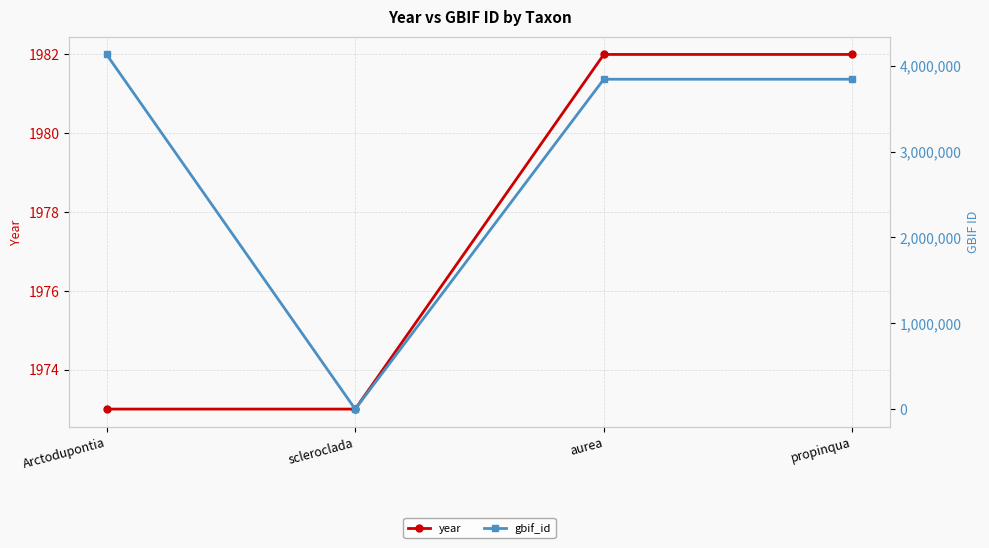

How many values in the gbif_id series exceed 3842559?

1